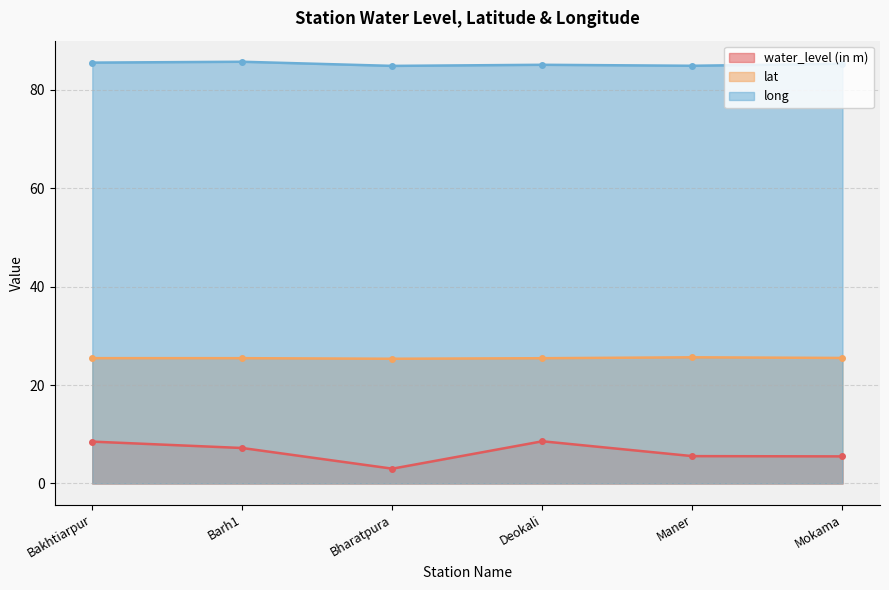

What is the difference between the maximum and minimum values in the water_level (in m) series?

5.6